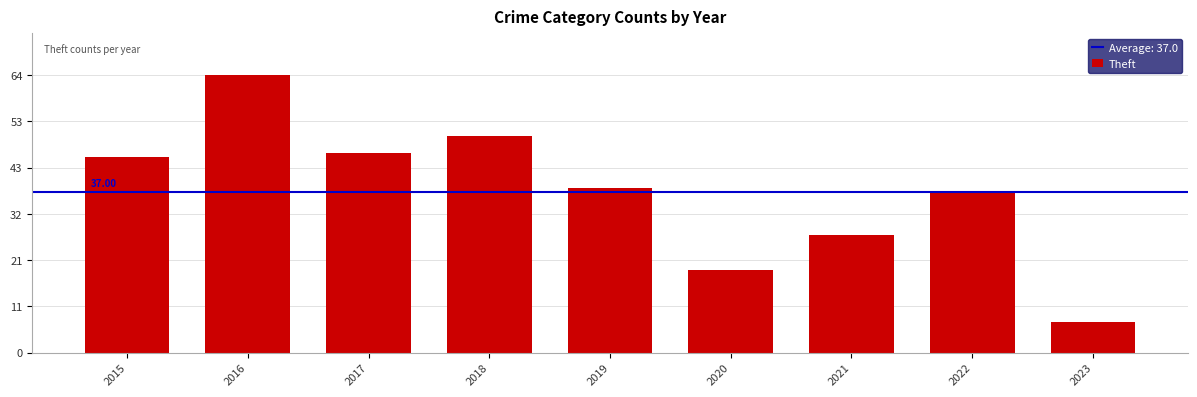

What is the difference between the second highest and second lowest values?

31